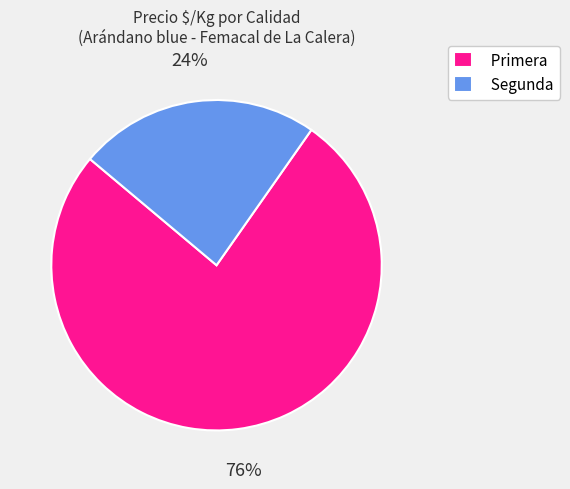

How many slices are in this pie chart?

2